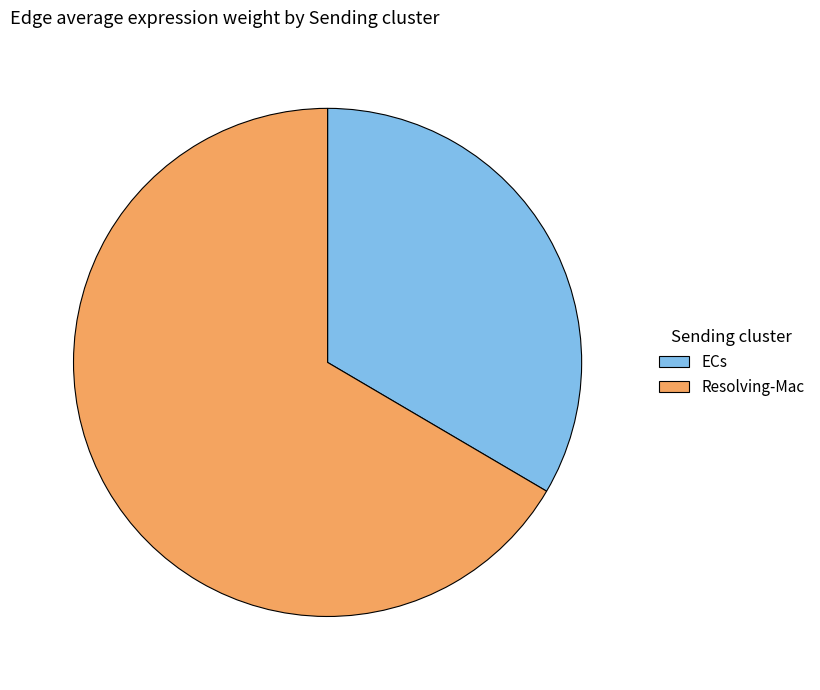

Which category accounts for the majority?

Resolving-Mac